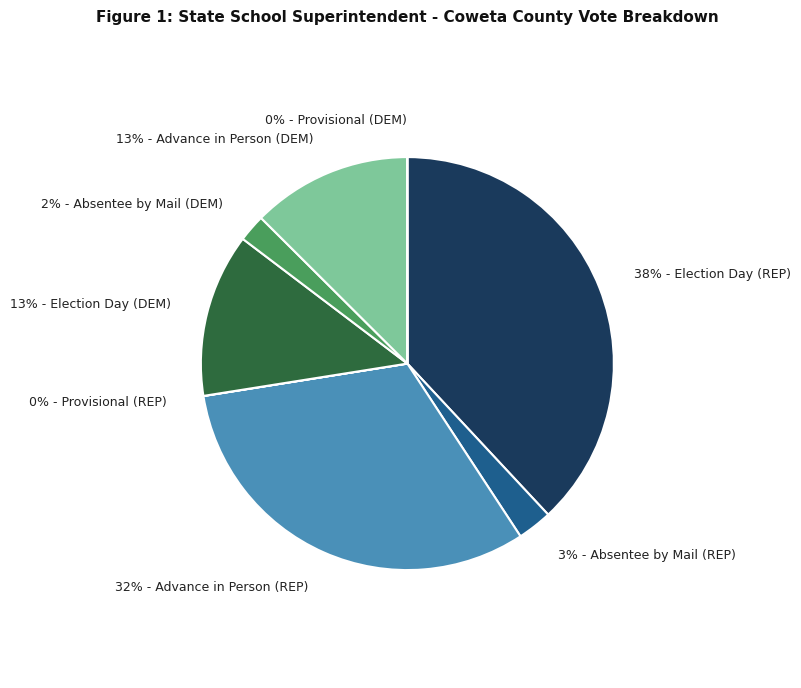

Combined, do 13% - Election Day (DEM) and 2% - Absentee by Mail (DEM) account for over 50%?

No